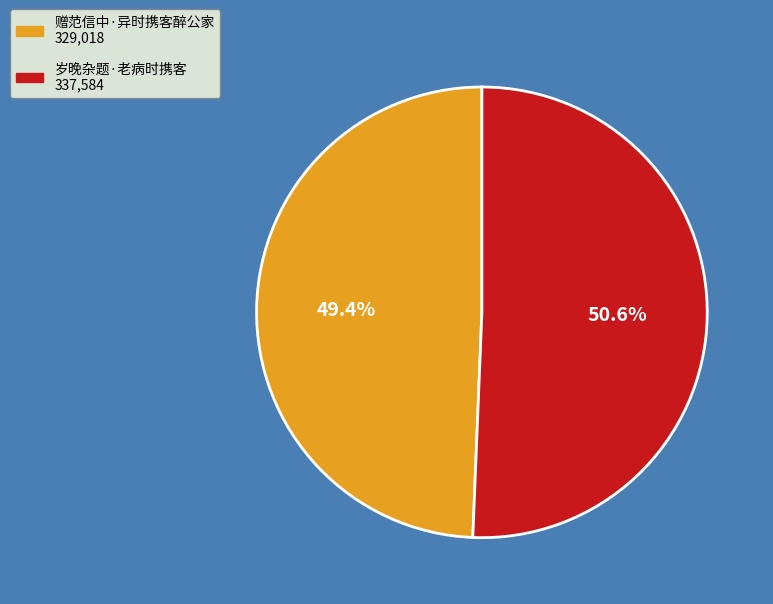

What percentage do 岁晚杂题·老病时携客 and 赠范信中·异时携客醉公家 together represent?

100.0%